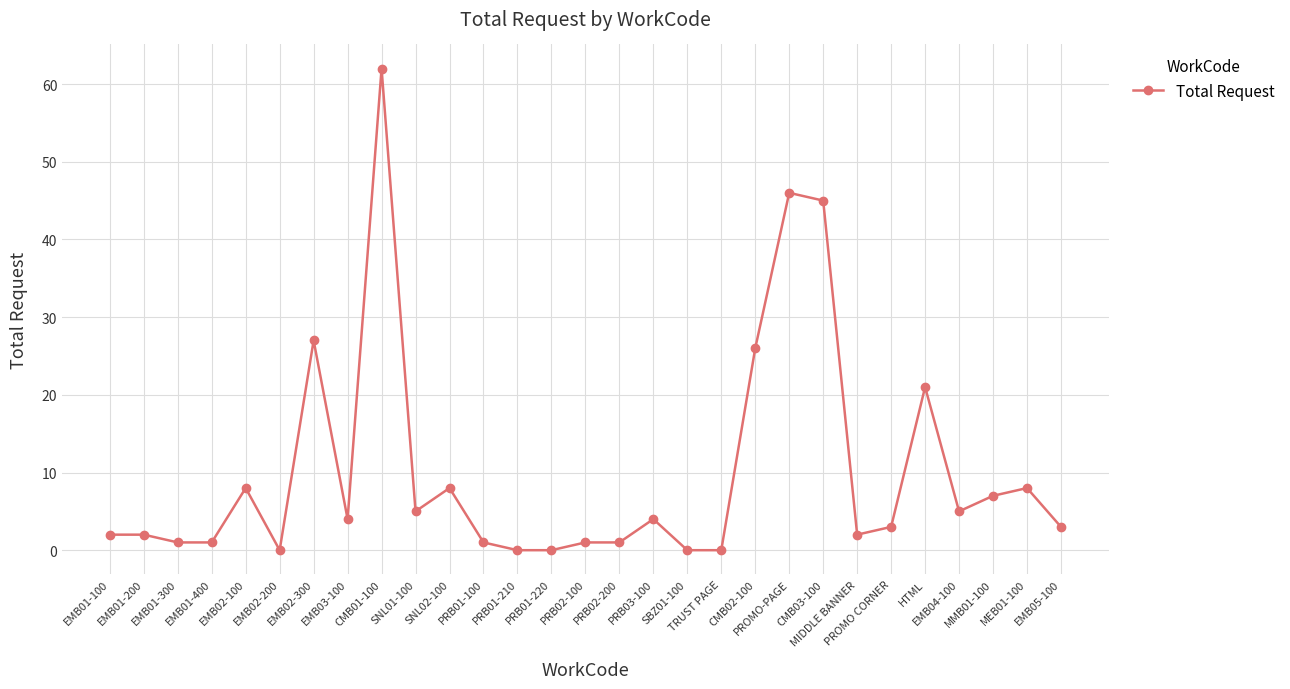

True or false: the data shows 0 at PRB01-220.

True